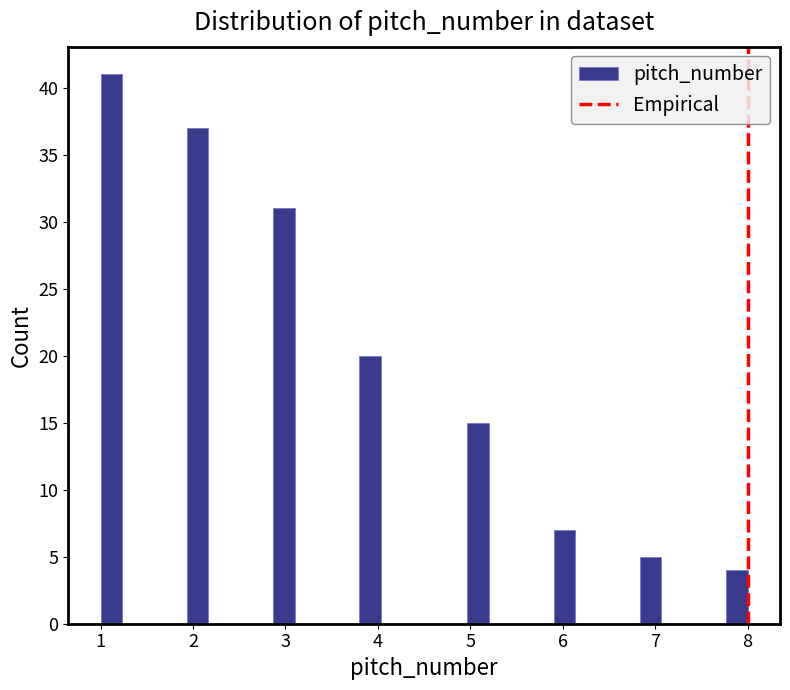

Read against the x-axis, roughly where is the centre of the tallest bar?

1.1